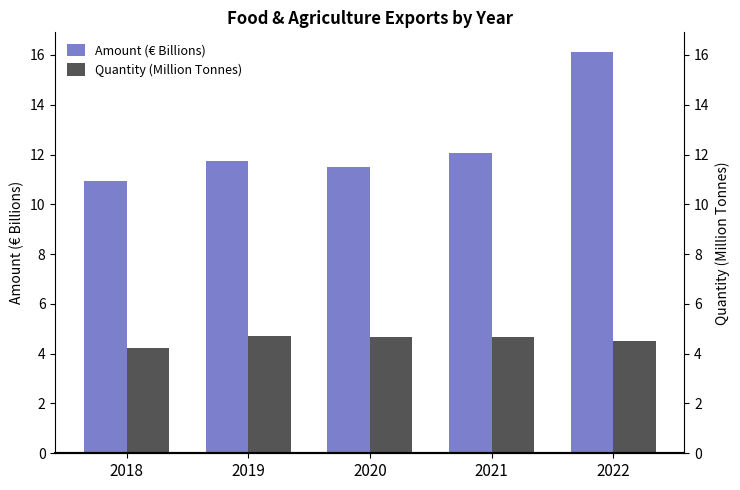

Reading left to right, extract all data points from this chart.

Amount (€ Billions): 10.9	11.7	11.5	12.1	16.1
Quantity (Million Tonnes): 4.2	4.7	4.7	4.7	4.5